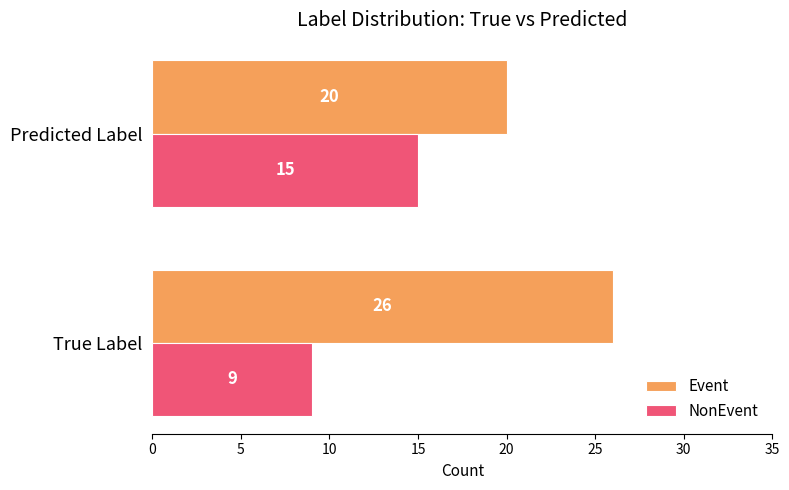

Read the Event value at True Label.

26